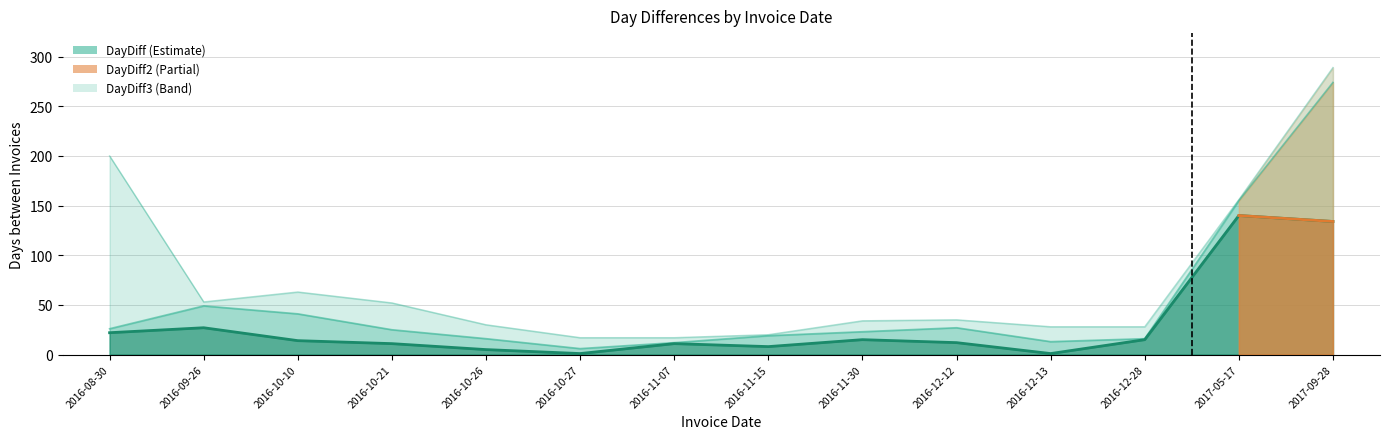

Which series changed the most between 2016-08-30 and 2017-09-28?

DayDiff2